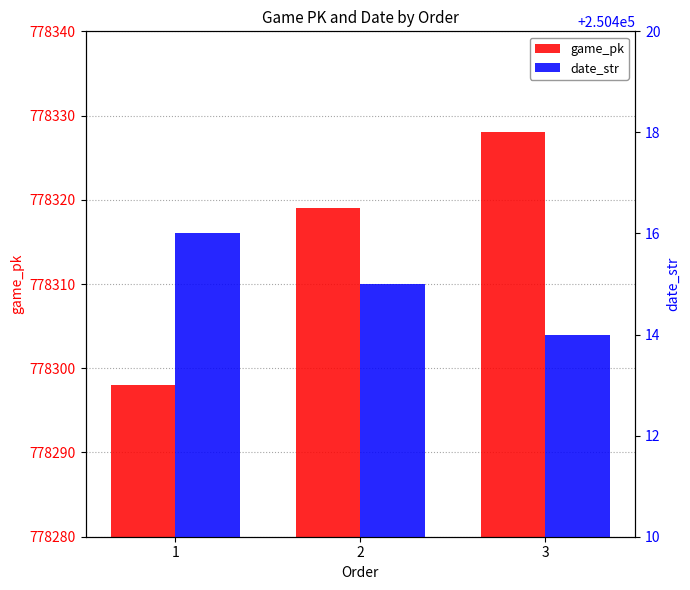

Which series has the widest spread of values?

game_pk